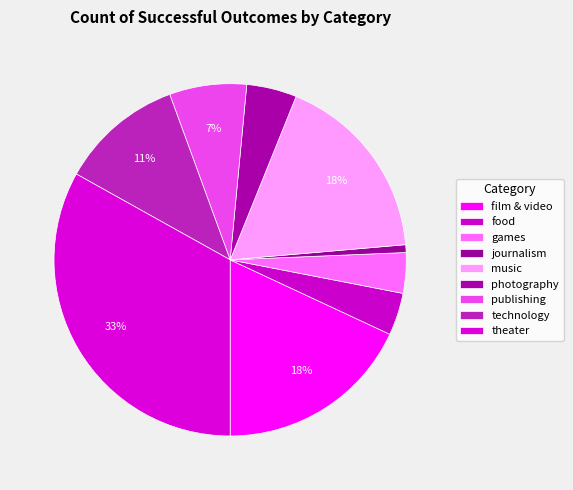

How many segments does this pie chart have?

9